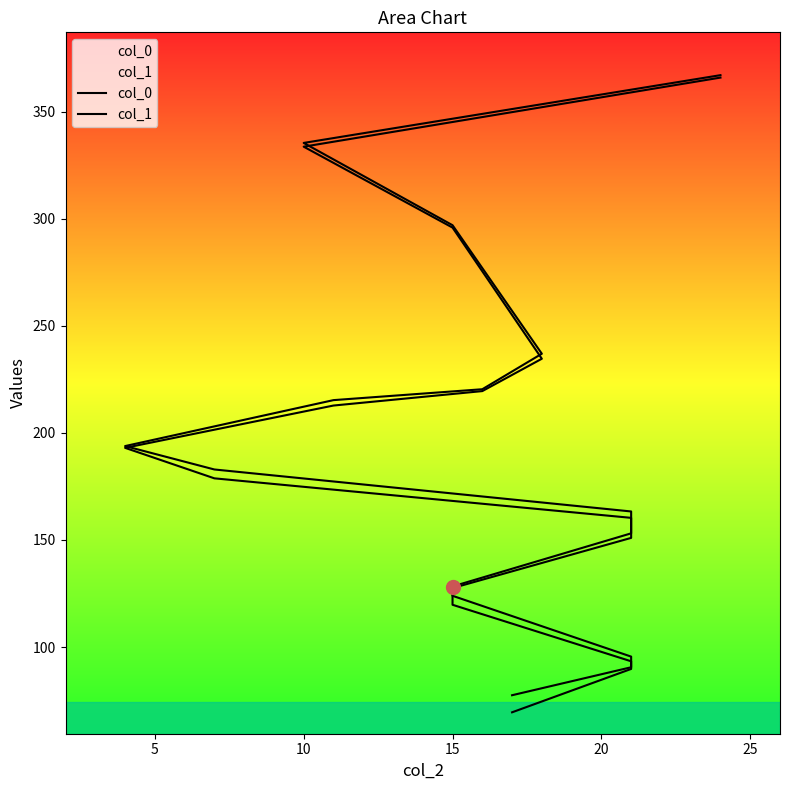

True or false: col_0 and col_1 intersect in this chart.

False